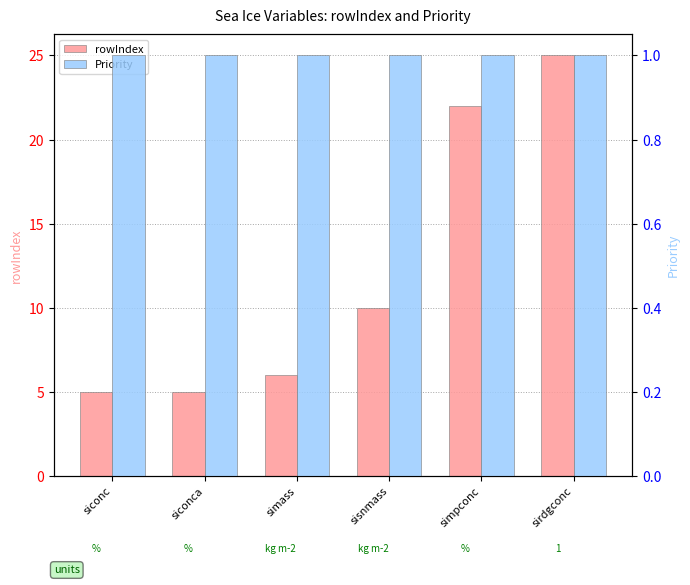

List the labels in order of rowIndex value, largest first.

sirdgconc, simpconc, sisnmass, simass, siconc, siconca